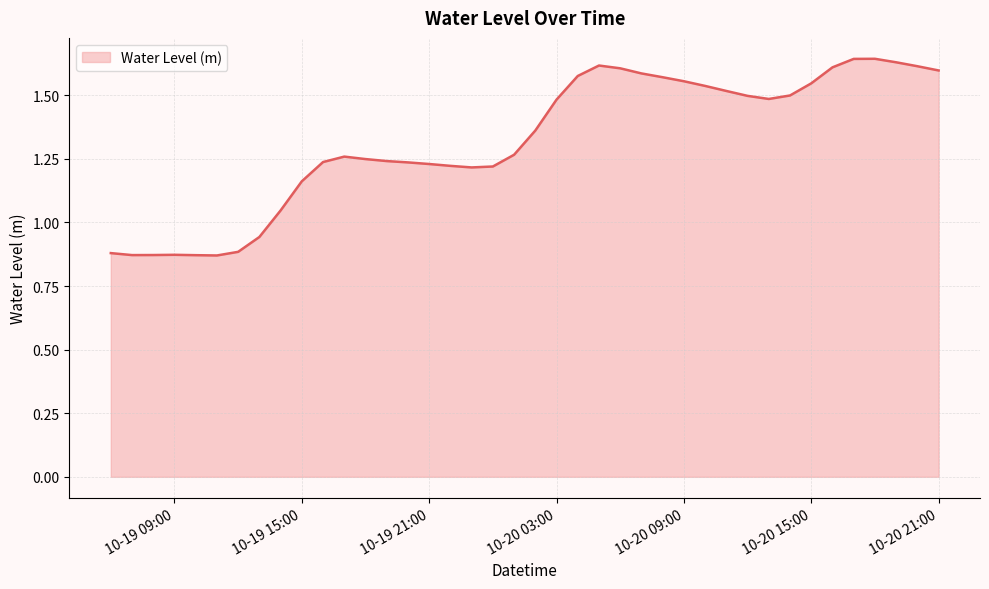

What is the difference between the maximum and minimum values?

0.8